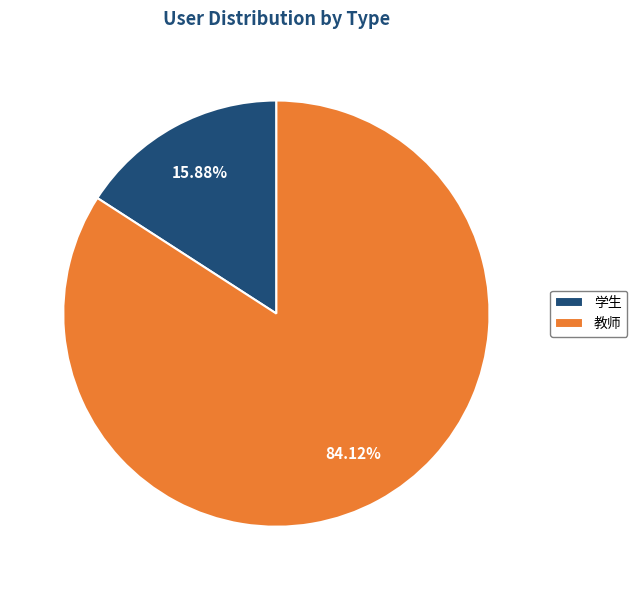

Does any single category account for the majority?

Yes